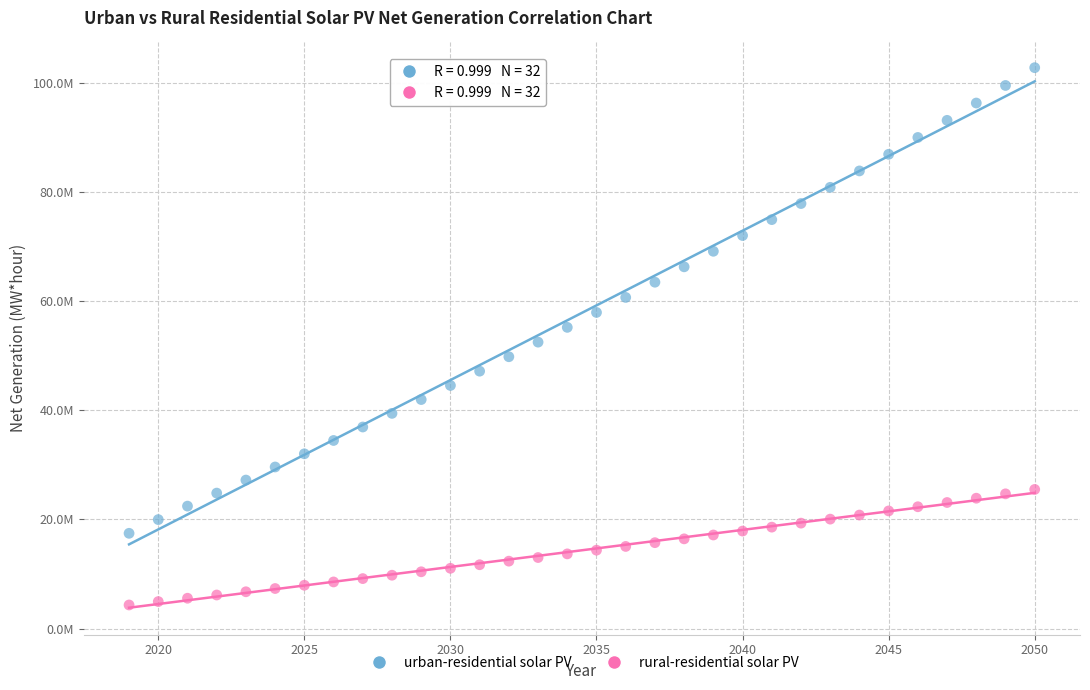

What are all the series names shown in the legend?

urban-residential solar PV, rural-residential solar PV